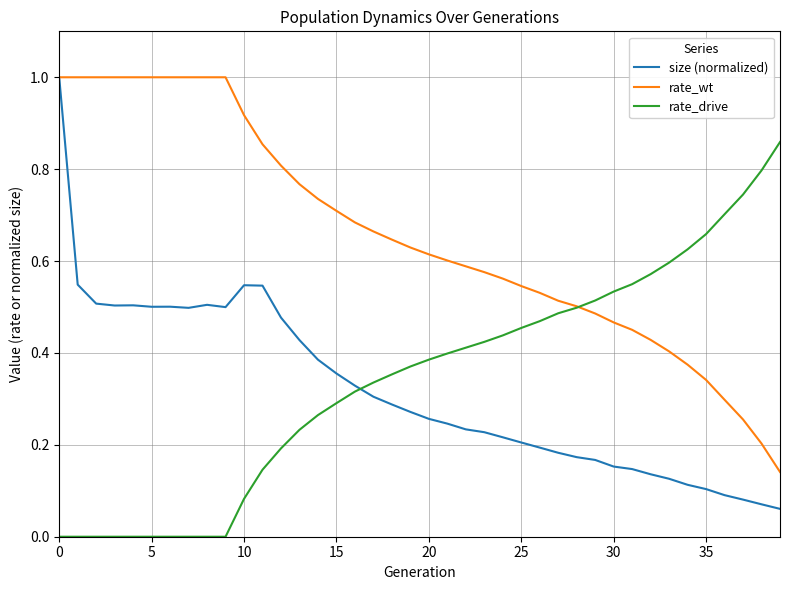

Which series has the widest spread of values?

size (normalized)